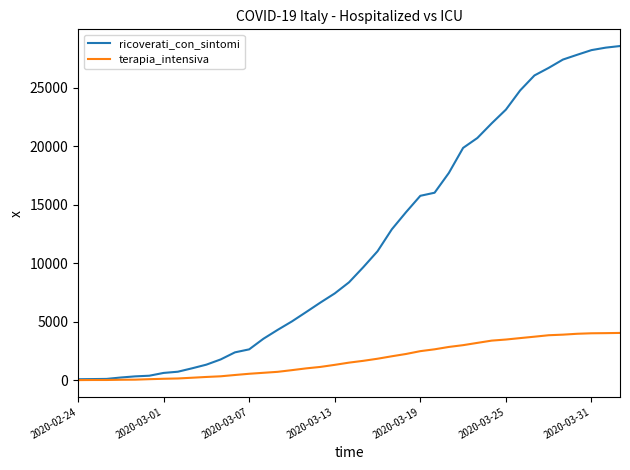

Which series has the widest spread of values?

ricoverati_con_sintomi